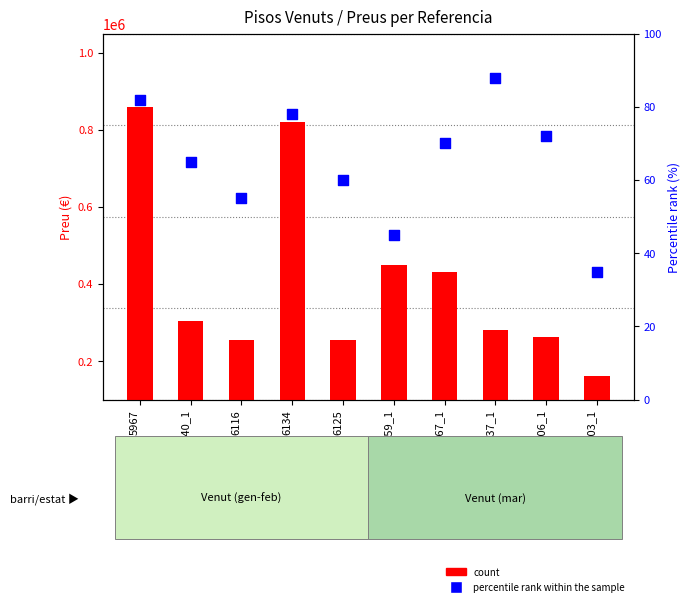

What are all the series names shown in the legend?

count, percentile rank within the sample